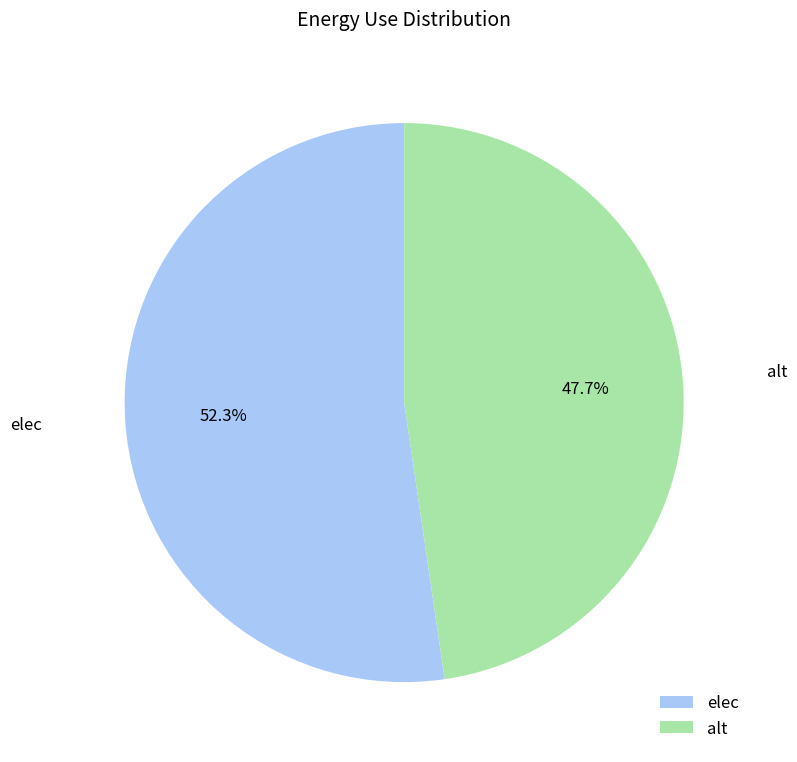

What is the largest slice in the pie chart?

elec